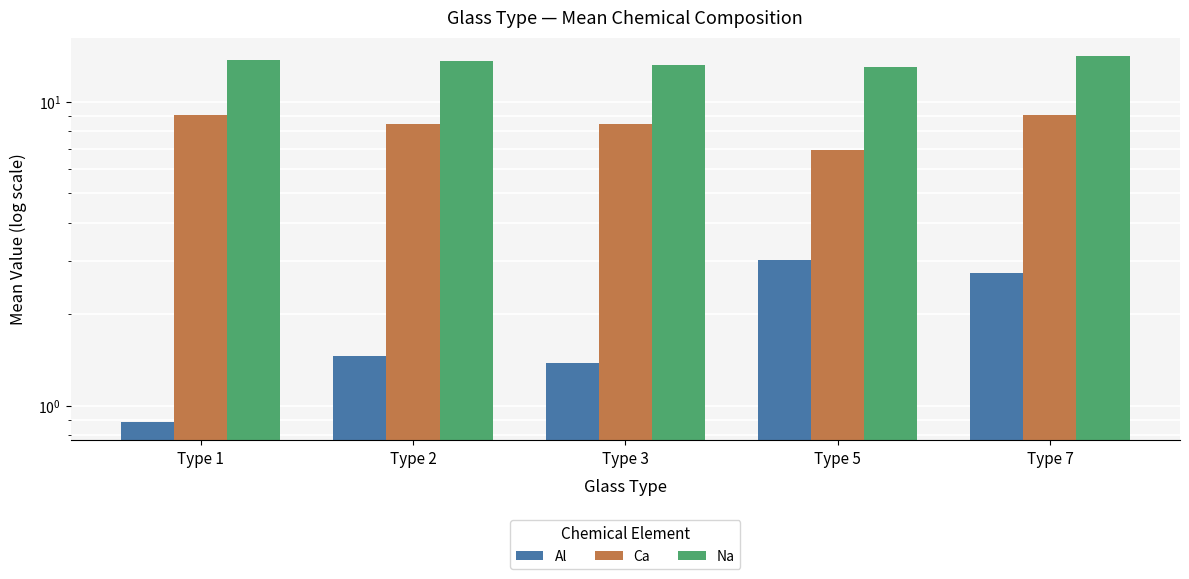

List the series in order of their peak value, highest first.

Na, Ca, Al